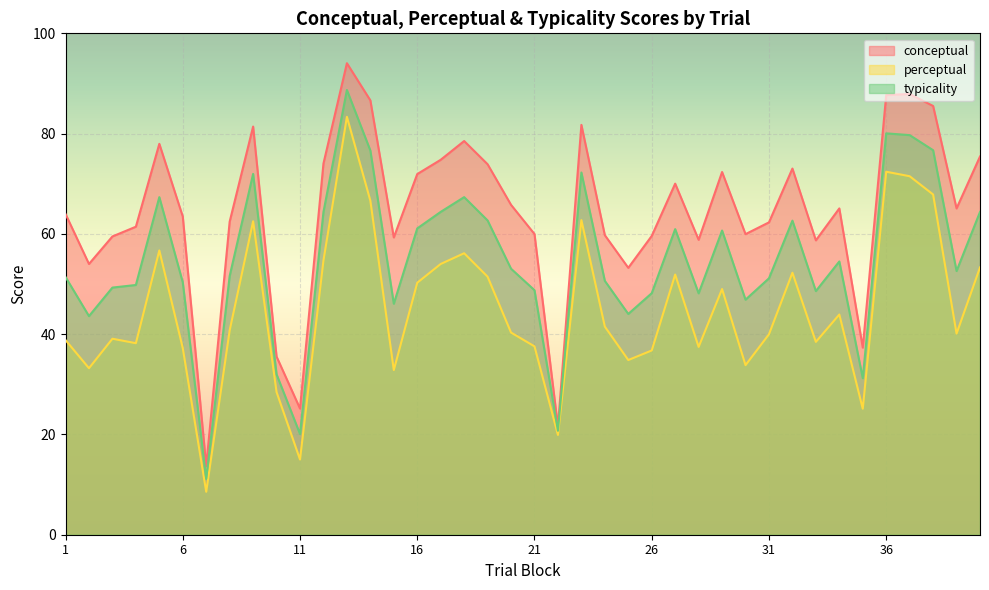

True or false: typicality has a value of 29.7 at 40.

False